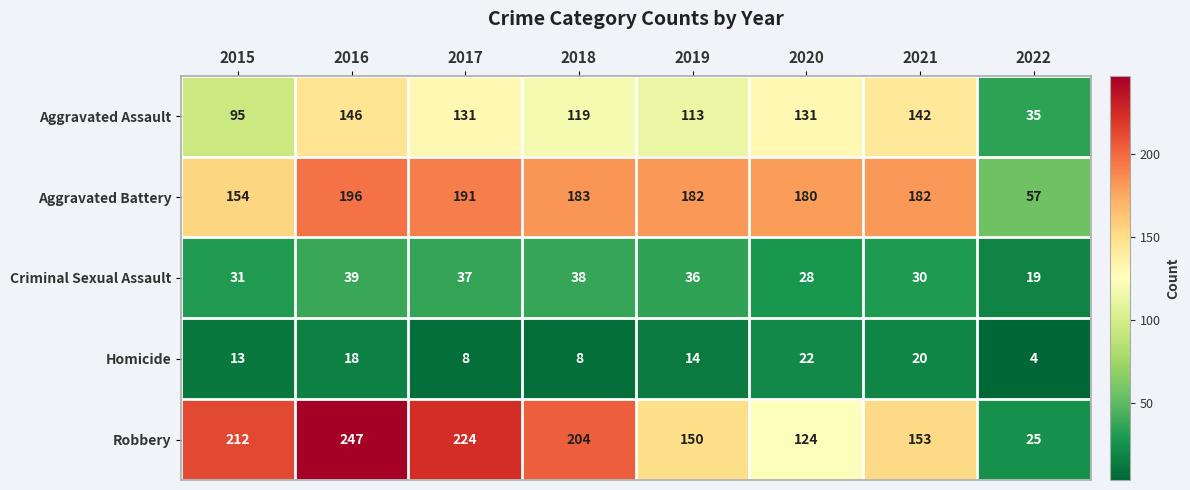

What is the minimum value shown in the chart?

4